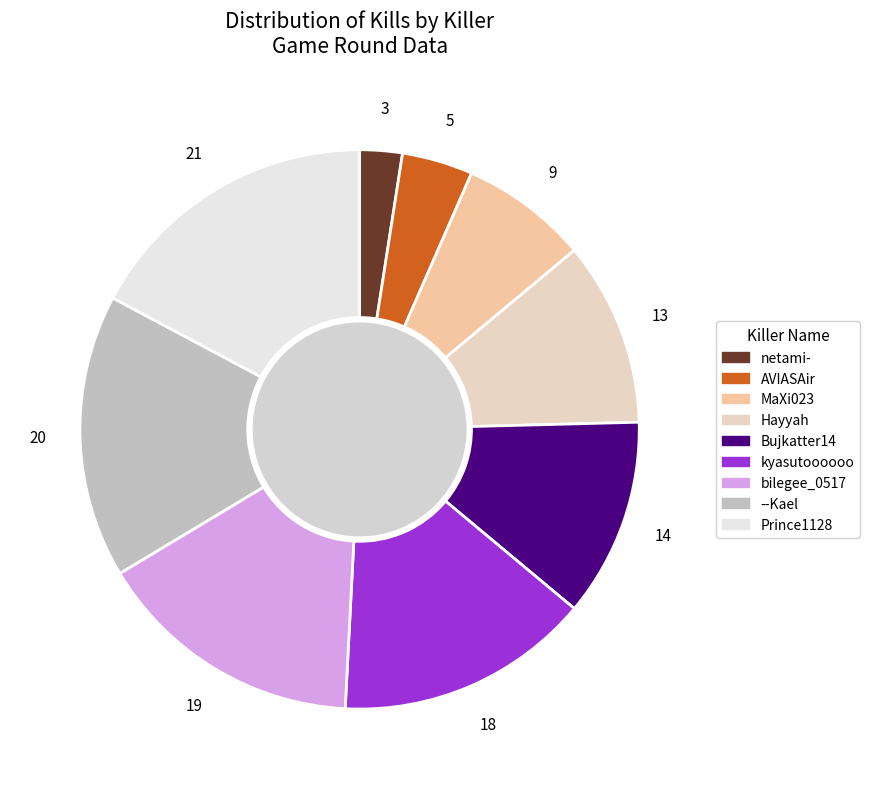

Does MaXi023 represent more than half of the total?

No